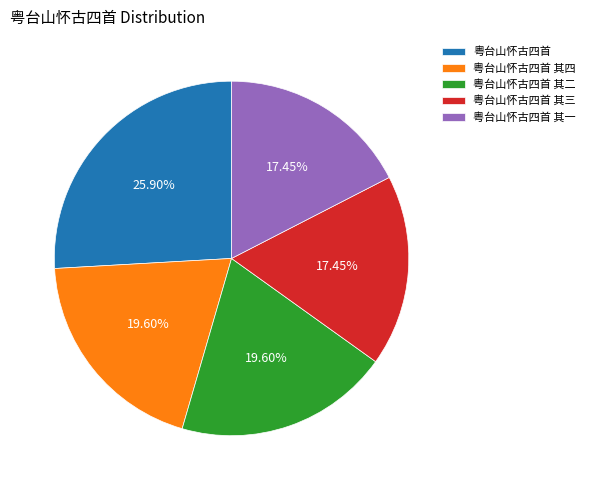

Which category has the biggest portion of the pie?

粤台山怀古四首